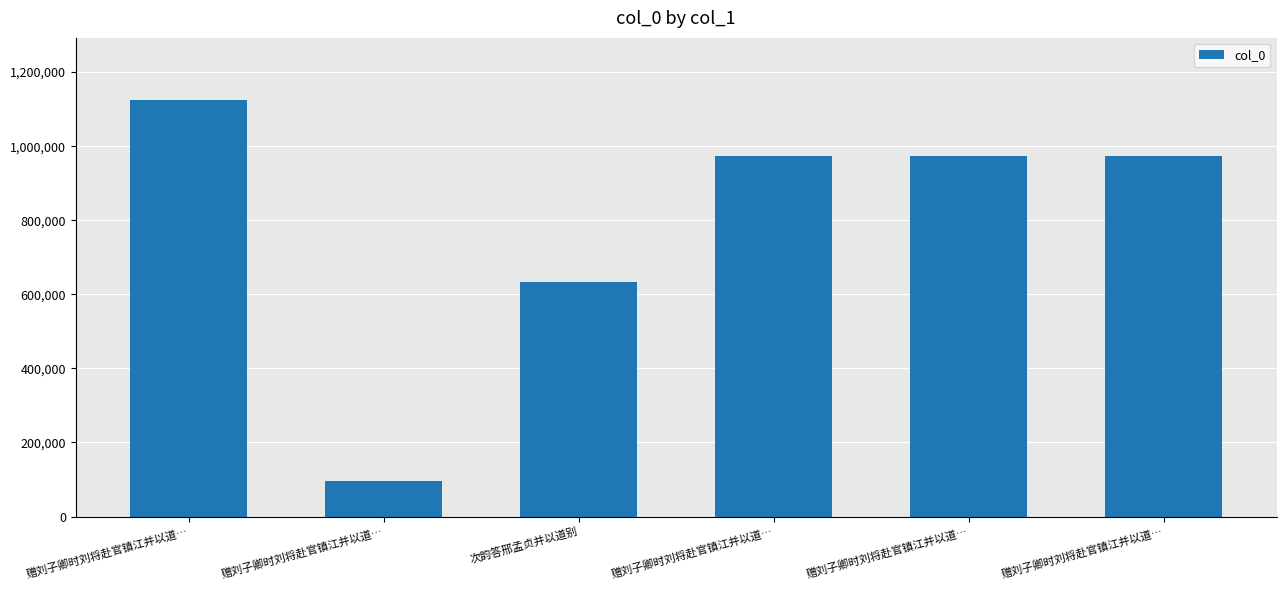

Rank the categories by value from highest to lowest.

赠刘子卿时刘将赴官镇江并以道…, 赠刘子卿时刘将赴官镇江并以道…, 赠刘子卿时刘将赴官镇江并以道…, 赠刘子卿时刘将赴官镇江并以道…, 次韵答邢孟贞并以道别, 赠刘子卿时刘将赴官镇江并以道…